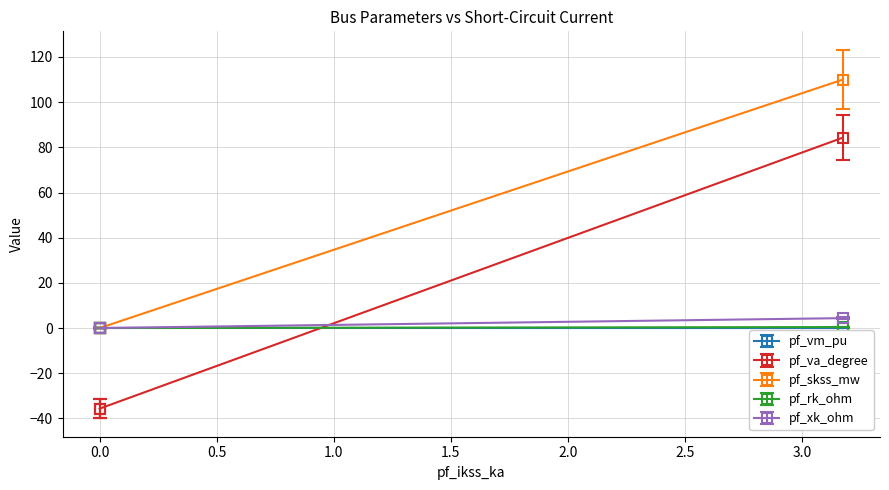

What are all the series names shown in the legend?

pf_vm_pu, pf_va_degree, pf_skss_mw, pf_rk_ohm, pf_xk_ohm